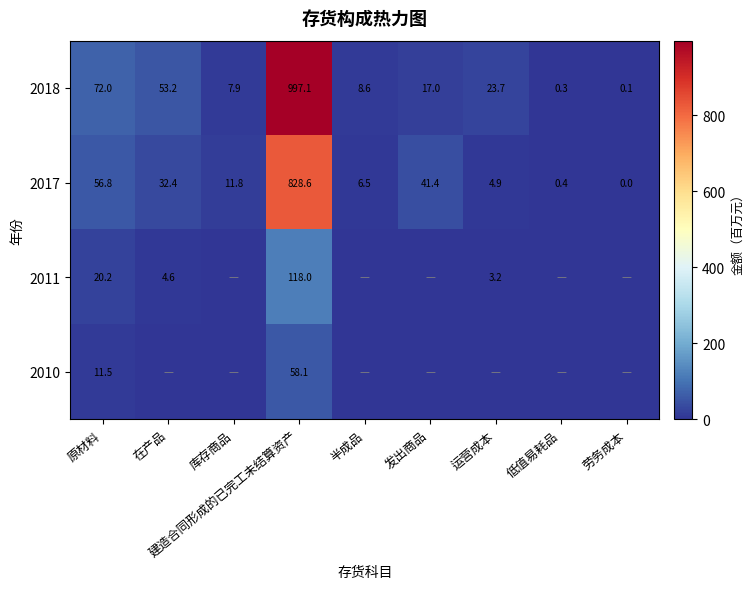

What is the total value across all series at 建造合同形成的已完工未结算资产?

2001.8